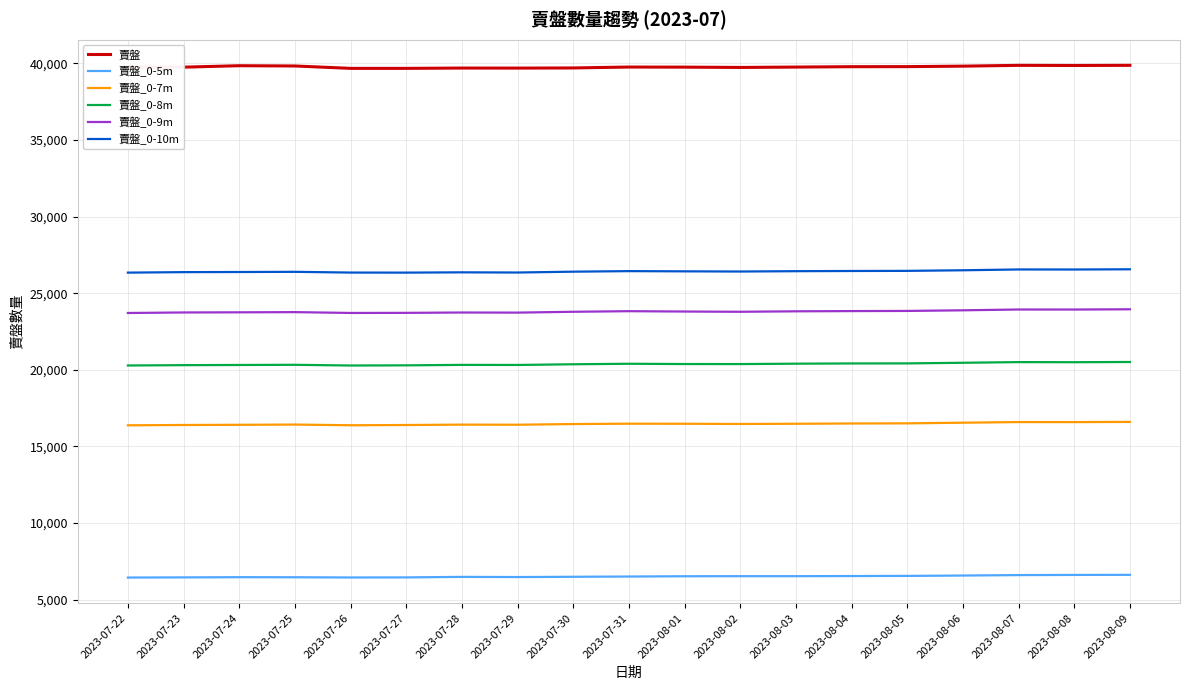

What is the spread (max minus min) of values at 2023-07-30?

33209